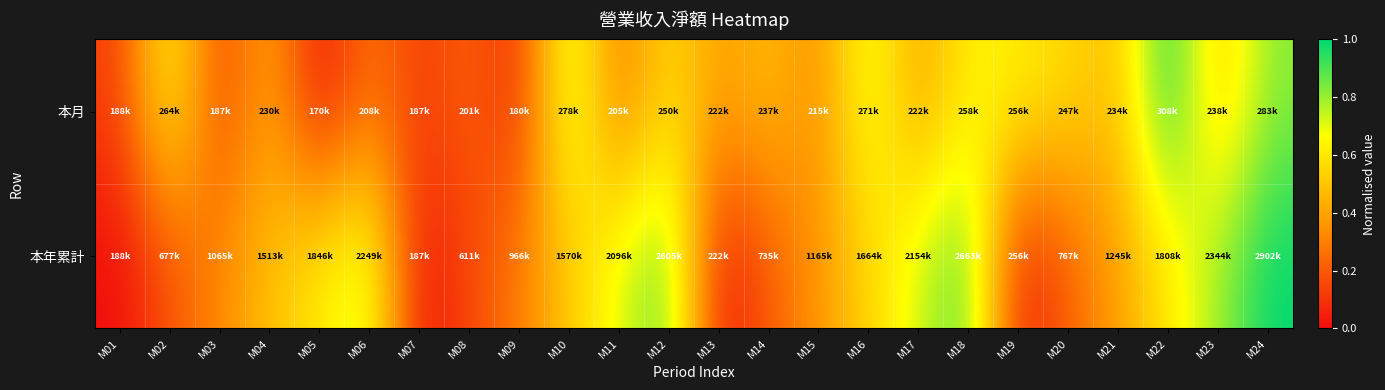

How many data points does each series have?

24